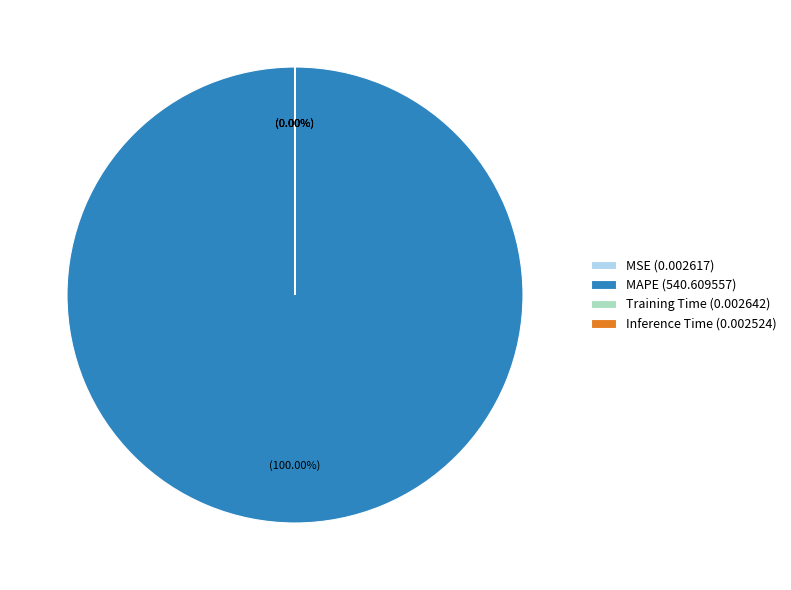

Which has a higher value, MAPE or Training Time?

MAPE